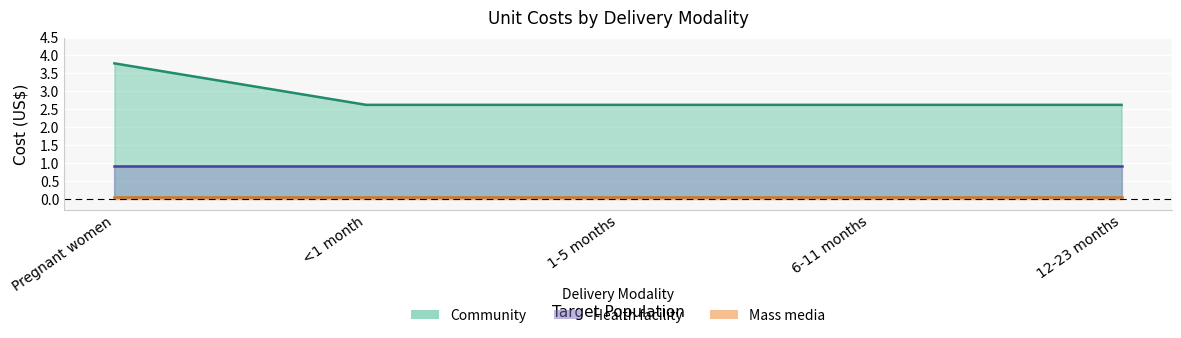

Reading left to right, list all the values displayed in this chart.

Community: Pregnant women=3.8	<1 month=2.6	1-5 months=2.6	6-11 months=2.6	12-23 months=2.6
Mass media: Pregnant women=0.1	<1 month=0.1	1-5 months=0.1	6-11 months=0.1	12-23 months=0.1
Health facility: Pregnant women=0.9	<1 month=0.9	1-5 months=0.9	6-11 months=0.9	12-23 months=0.9